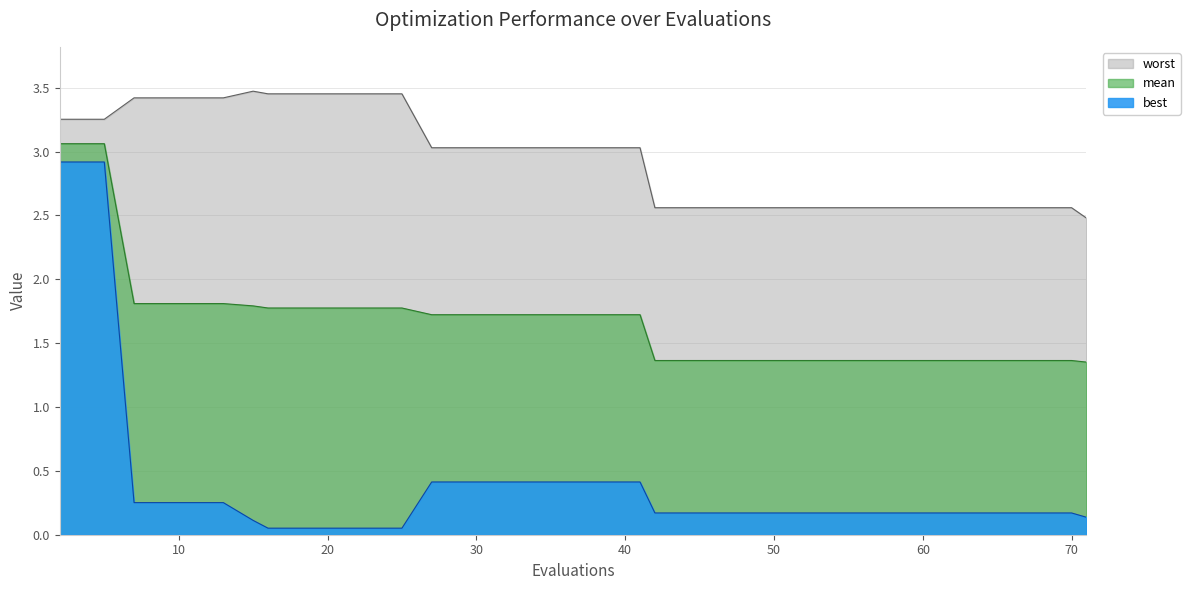

True or false: best and worst cross at least once.

False